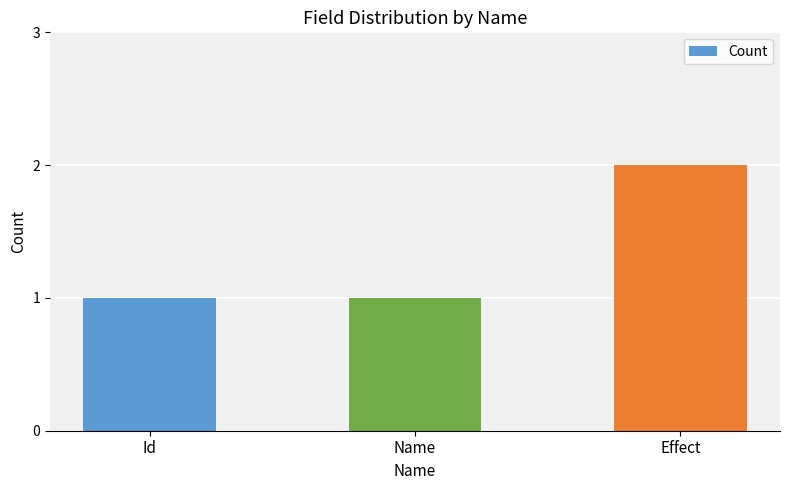

What is the difference between the maximum and second lowest values?

1